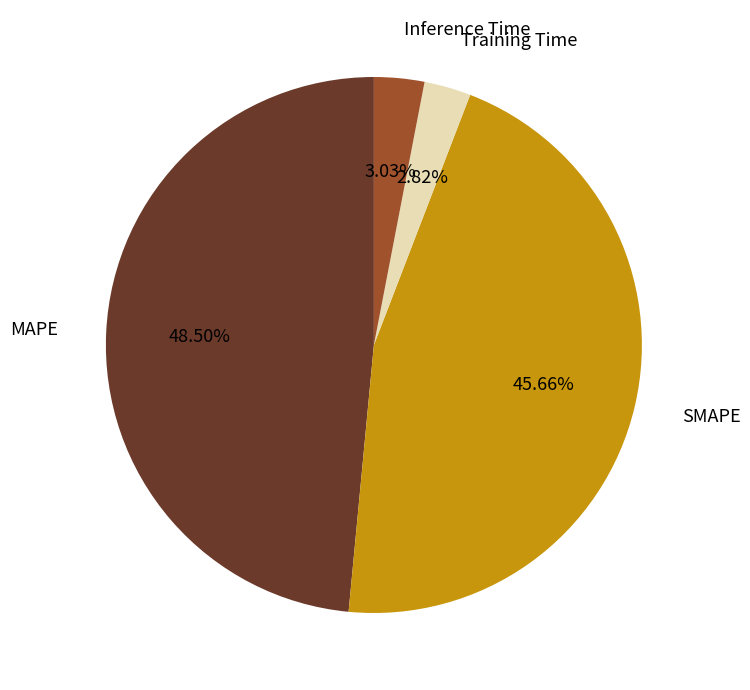

What percentage is the Training Time slice, to the nearest percent?

3%